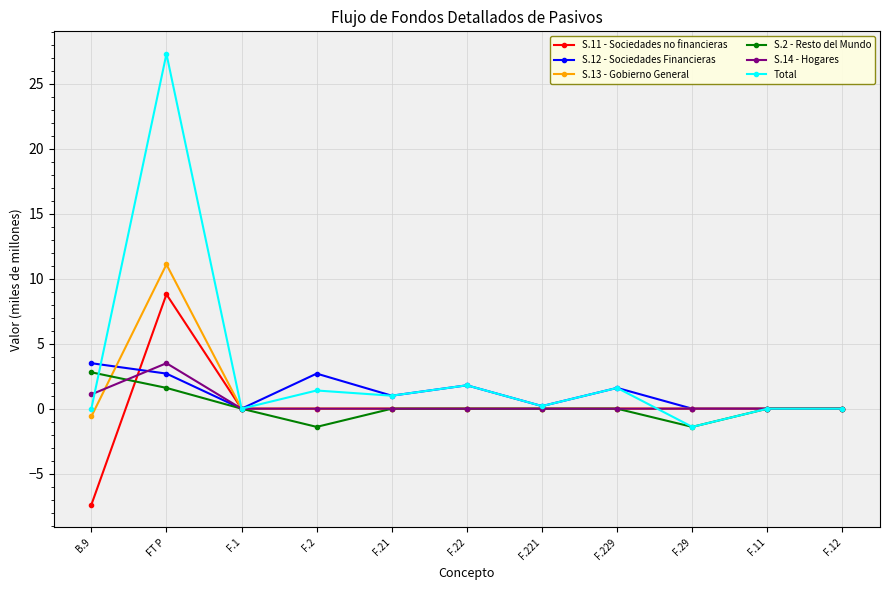

How many lines are shown in the chart?

6